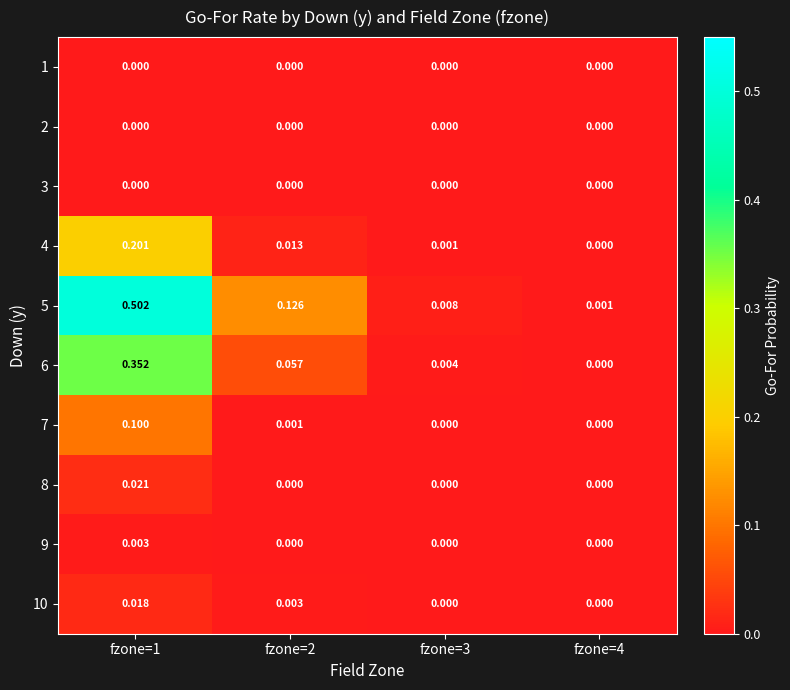

Between fzone=3 and fzone=1, which is larger?

fzone=3